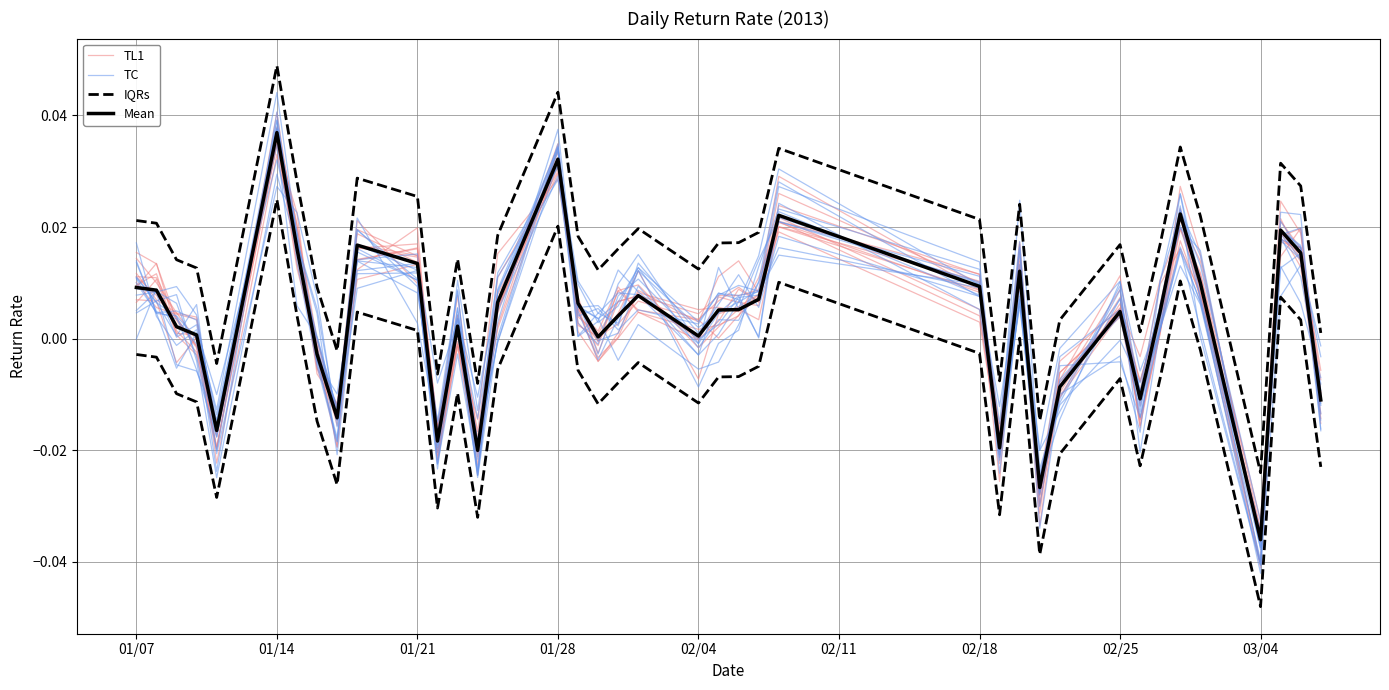

How many data points in Mean are less than 0?

11